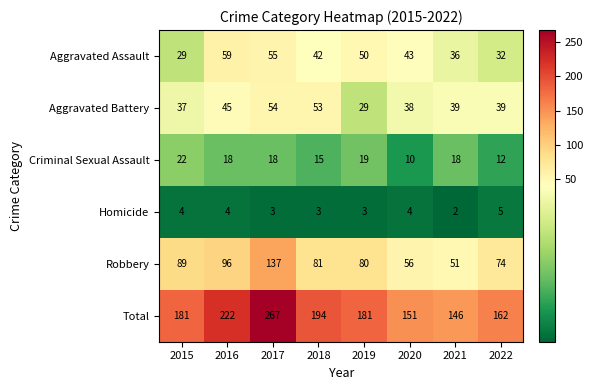

Which label corresponds to the largest value in the chart?

2017